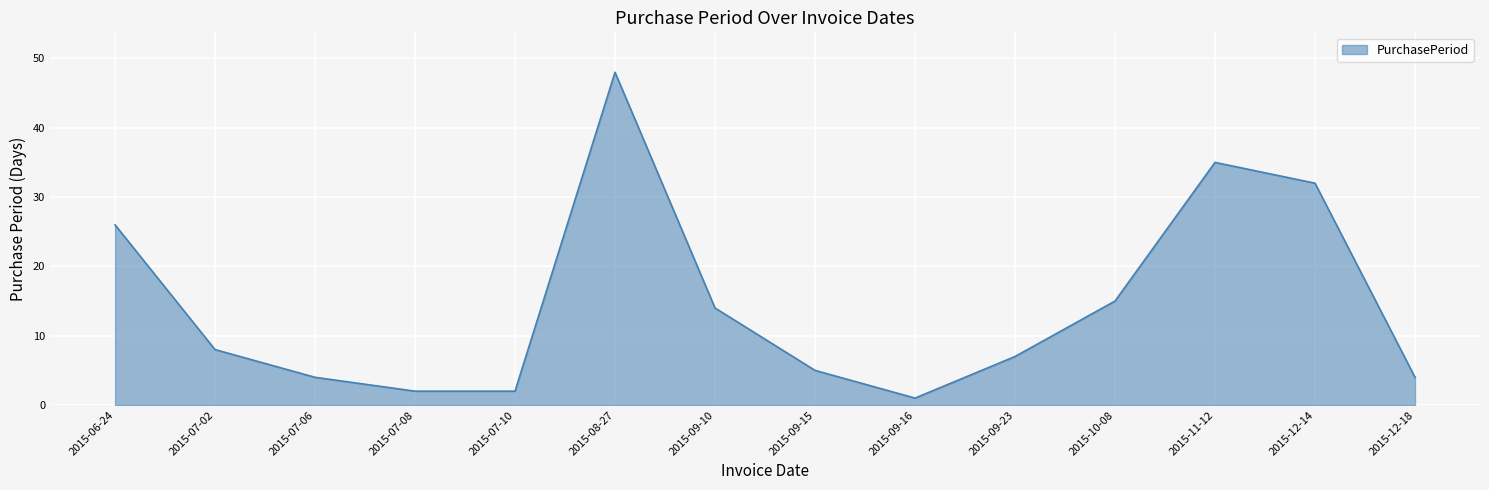

What is the difference between the values at 2015-10-08 and 2015-12-14?

17